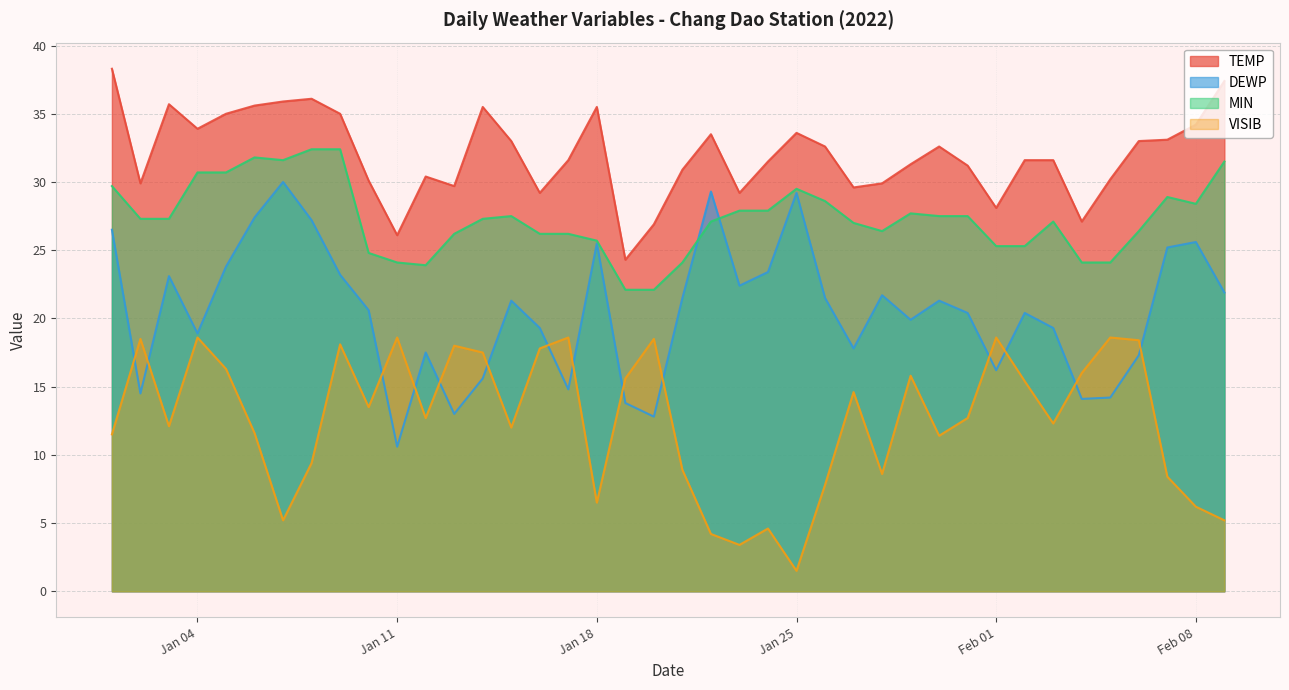

At which category does the chart reach its peak across all series?

2022-01-01